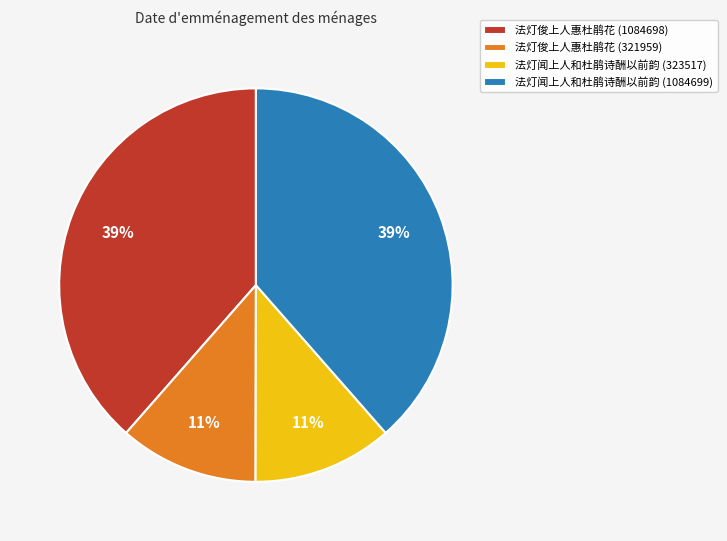

To the nearest percent, what is the average slice percentage?

25%